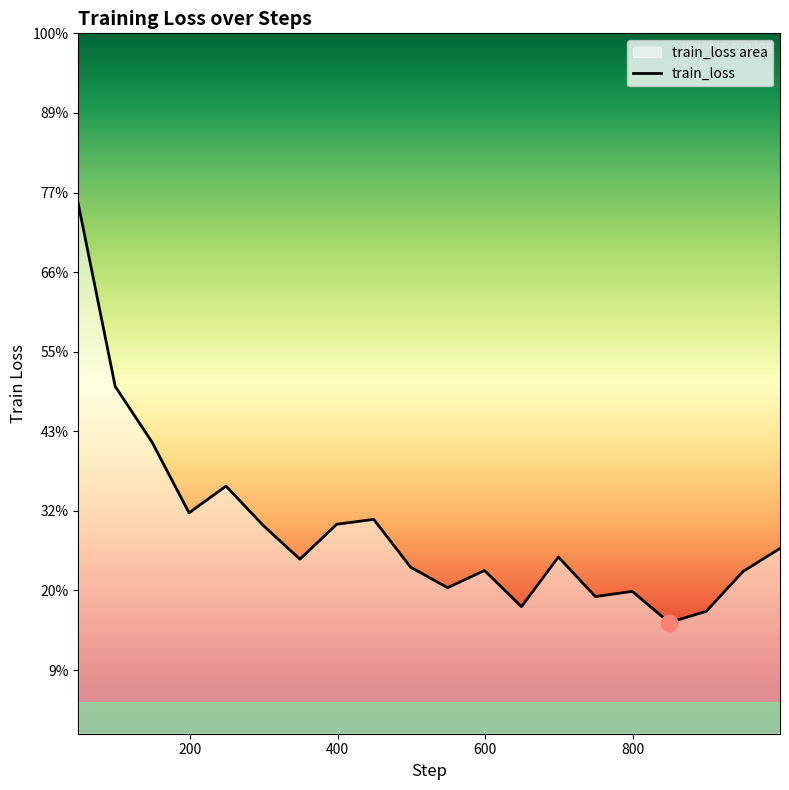

List the labels in order of value, smallest first.

849, 899, 649, 749, 799, 549, 949, 599, 499, 349, 699, 999, 299, 399, 449, 199, 249, 149, 99, 49